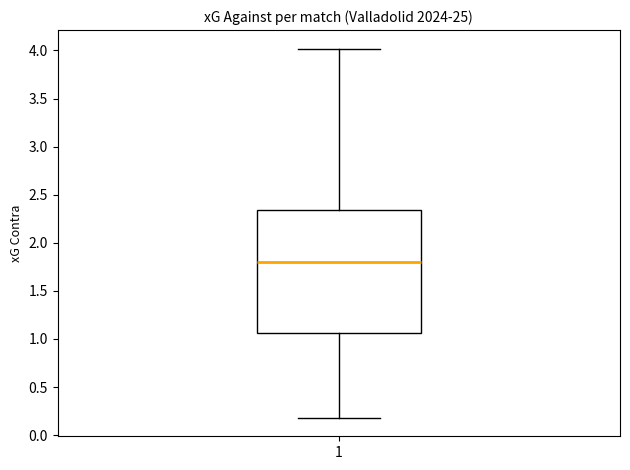

Transcribe this box plot: give where the median line is, the range the box spans, and where the two whiskers end, as read against the y-axis. The values are not printed on the chart, so give them approximately, as read against the axis.

median 1.80, box 1.05 to 2.35, whiskers 0.20 to 4.00